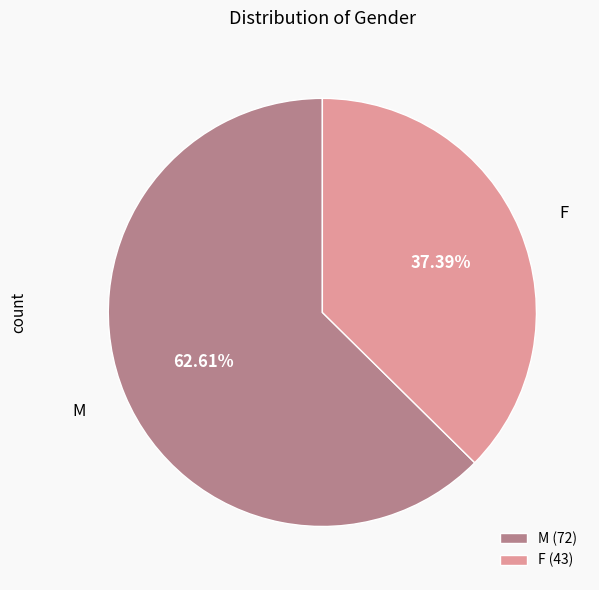

To the nearest percent, what is the difference between the largest and smallest slice percentages?

25%